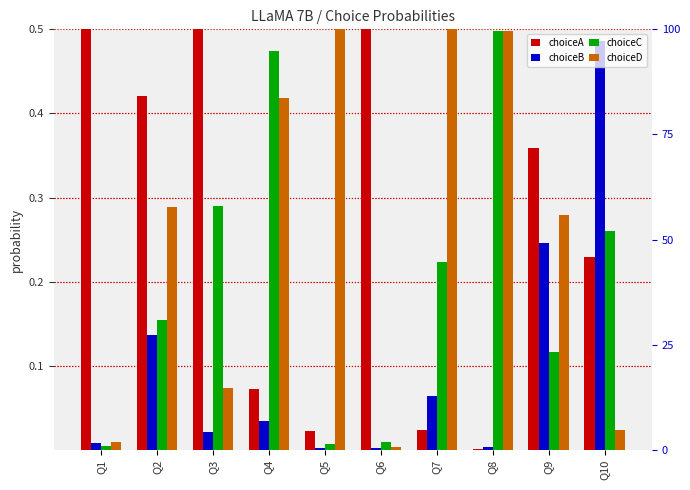

How many bars are there in total?

40